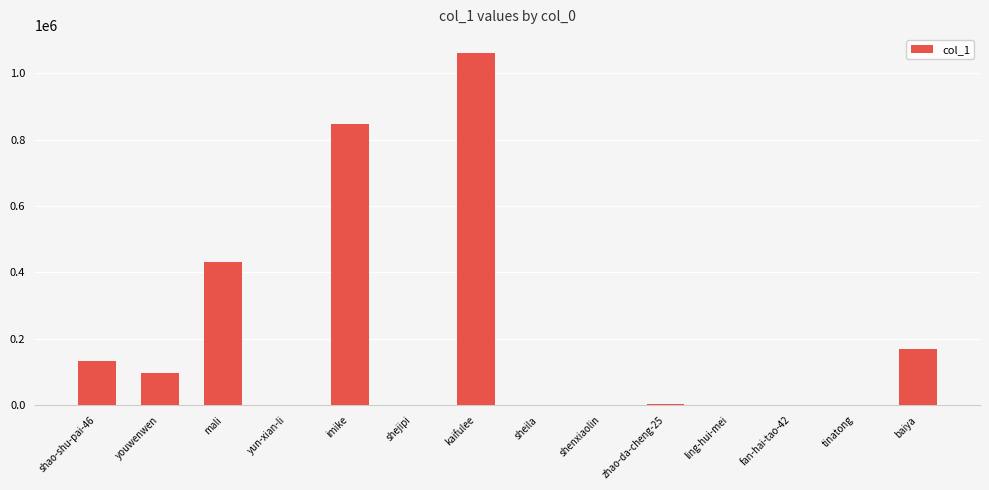

What is the sum of the values at zhao-da-cheng-25 and imike?

851215